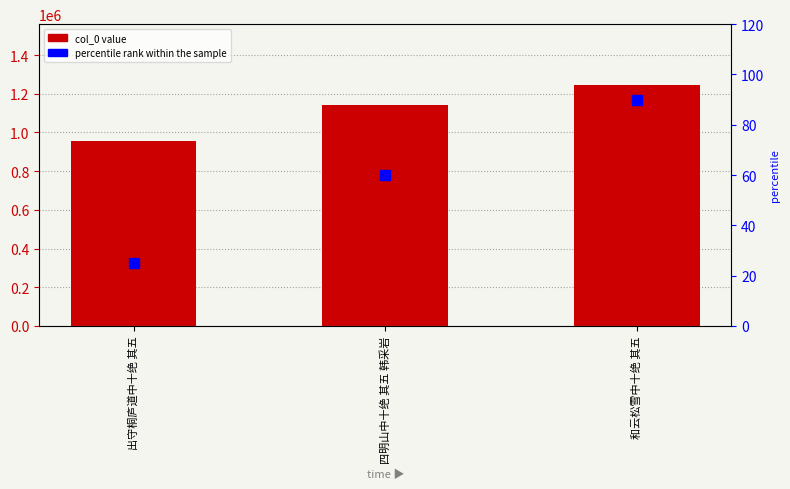

Which series has the widest spread of Y values?

col_0